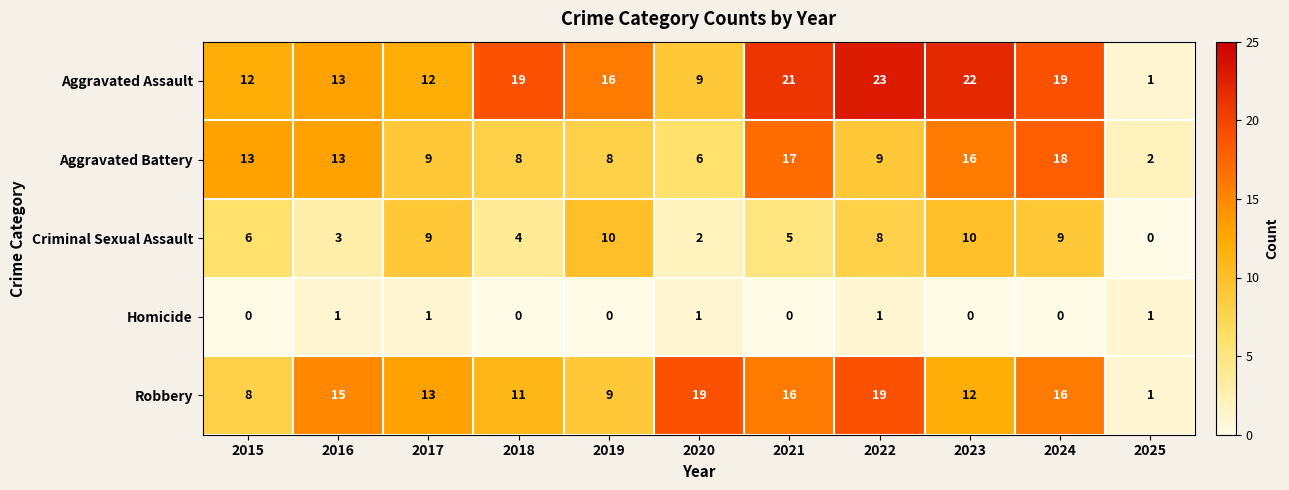

Which series has the largest total across all categories?

Aggravated Assault